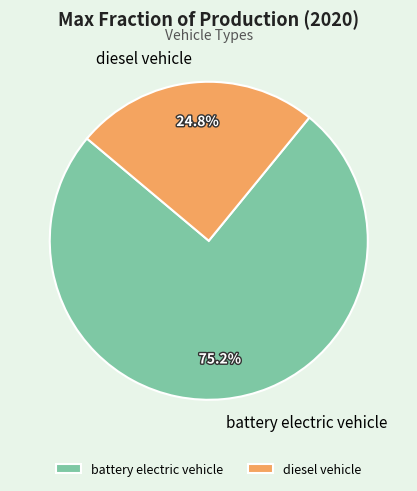

To the nearest percent, what is the difference between the diesel vehicle and battery electric vehicle slice percentages?

50%